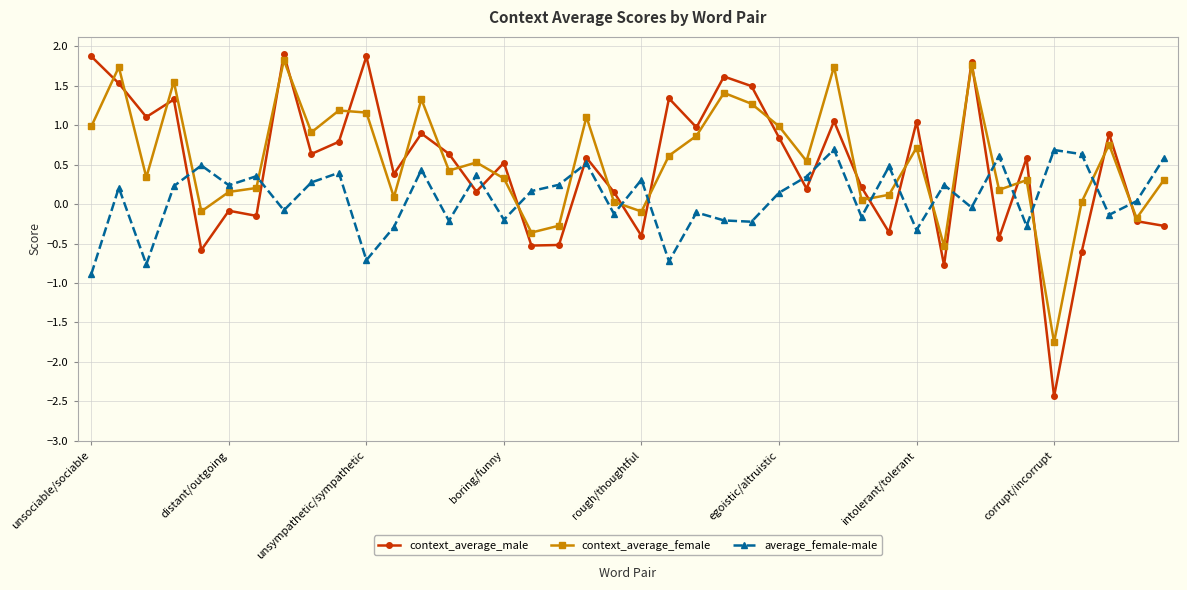

After their last crossing, which series has the higher values: context_average_female or average_female-male?

average_female-male